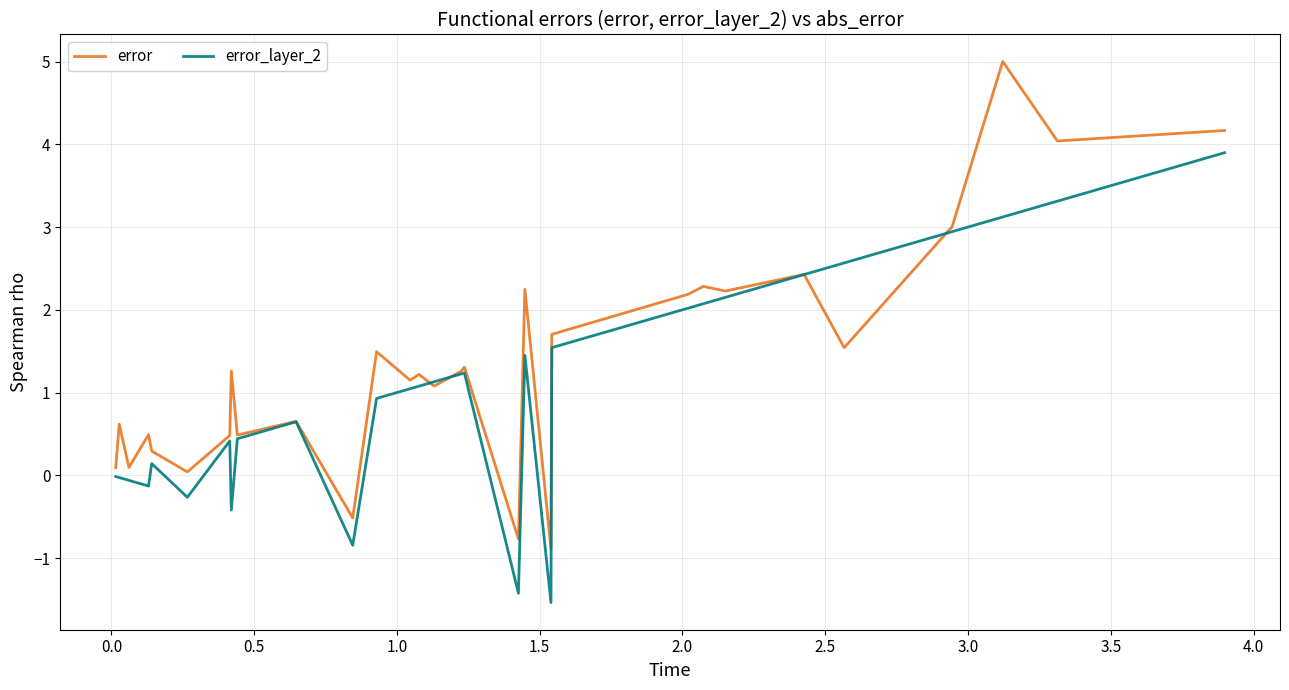

True or false: error and error_layer_2 cross at least once.

True